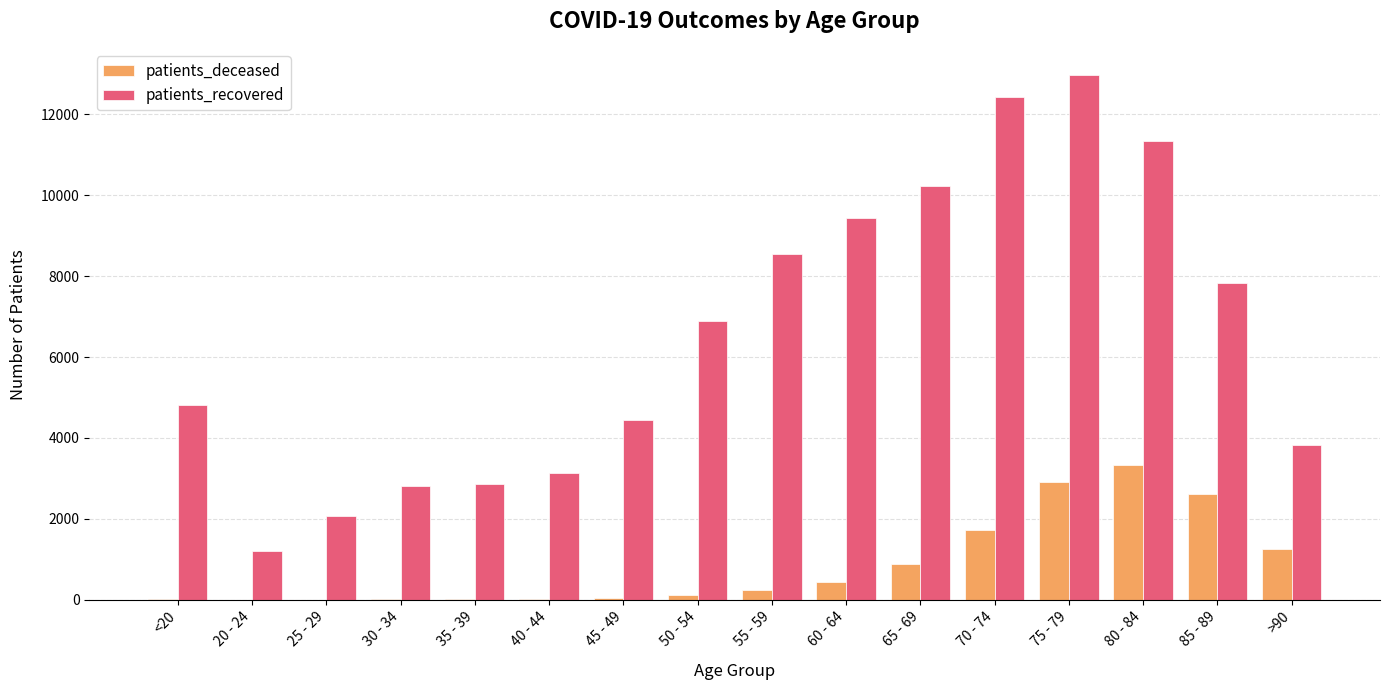

What are all the series names shown in the legend?

patients_deceased, patients_recovered